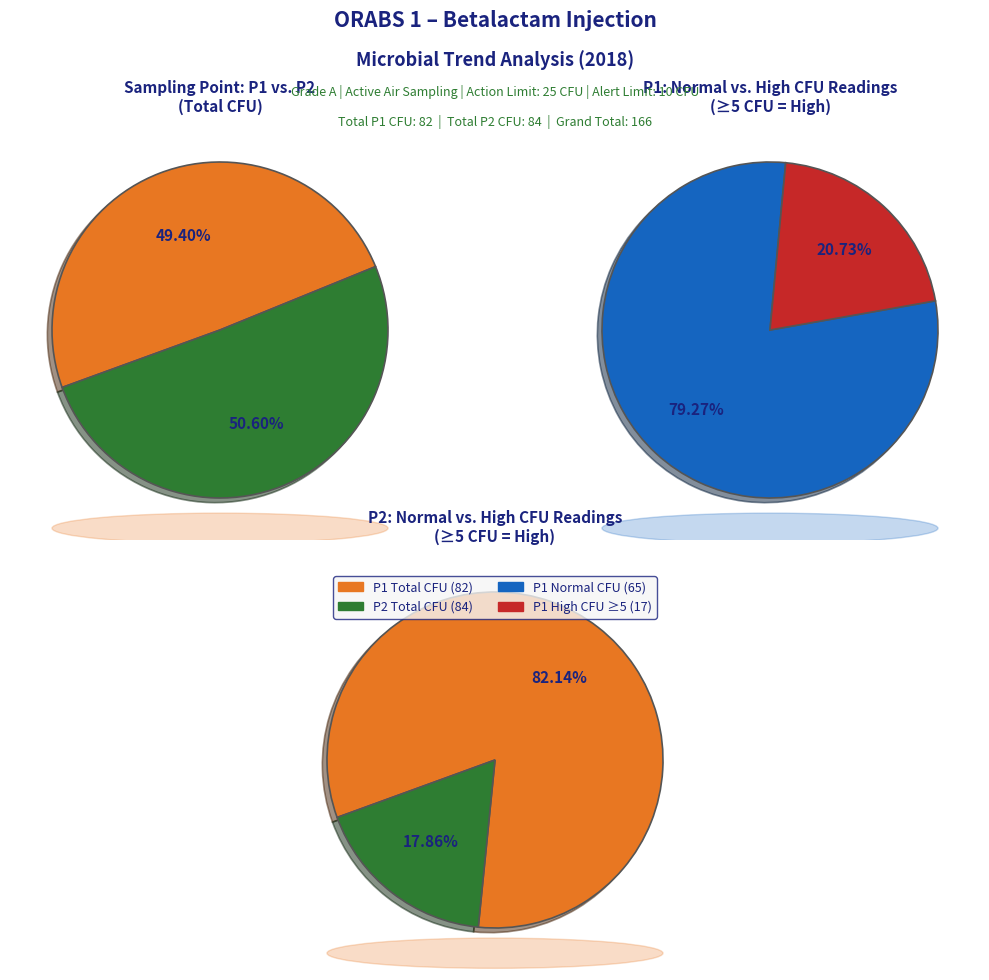

Is 2018-09-07 the majority of the pie?

No